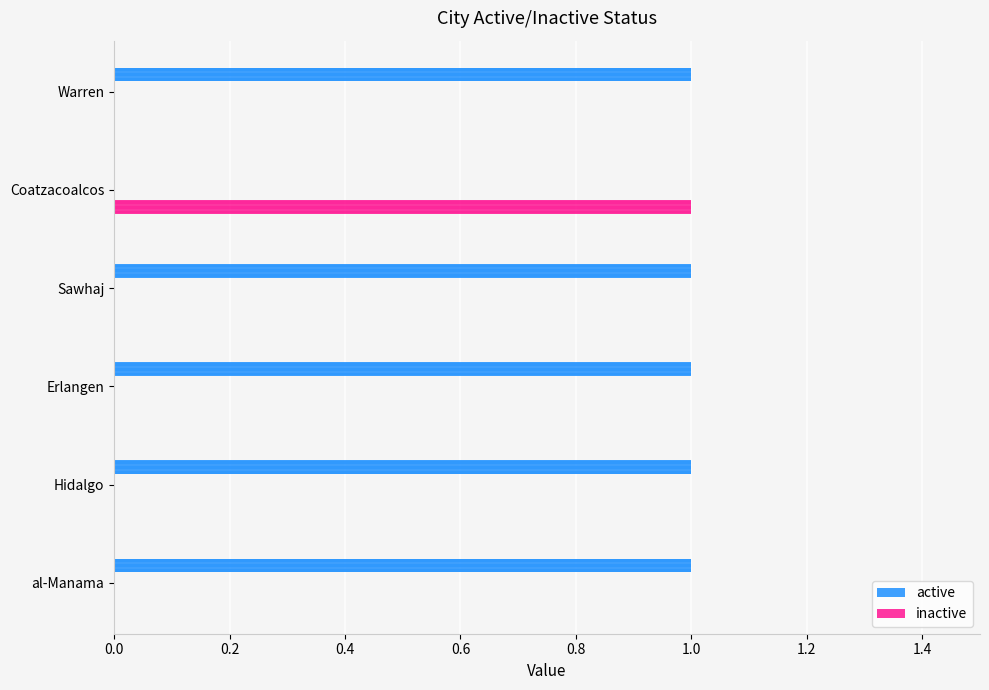

Does the chart contain stacked bars?

No